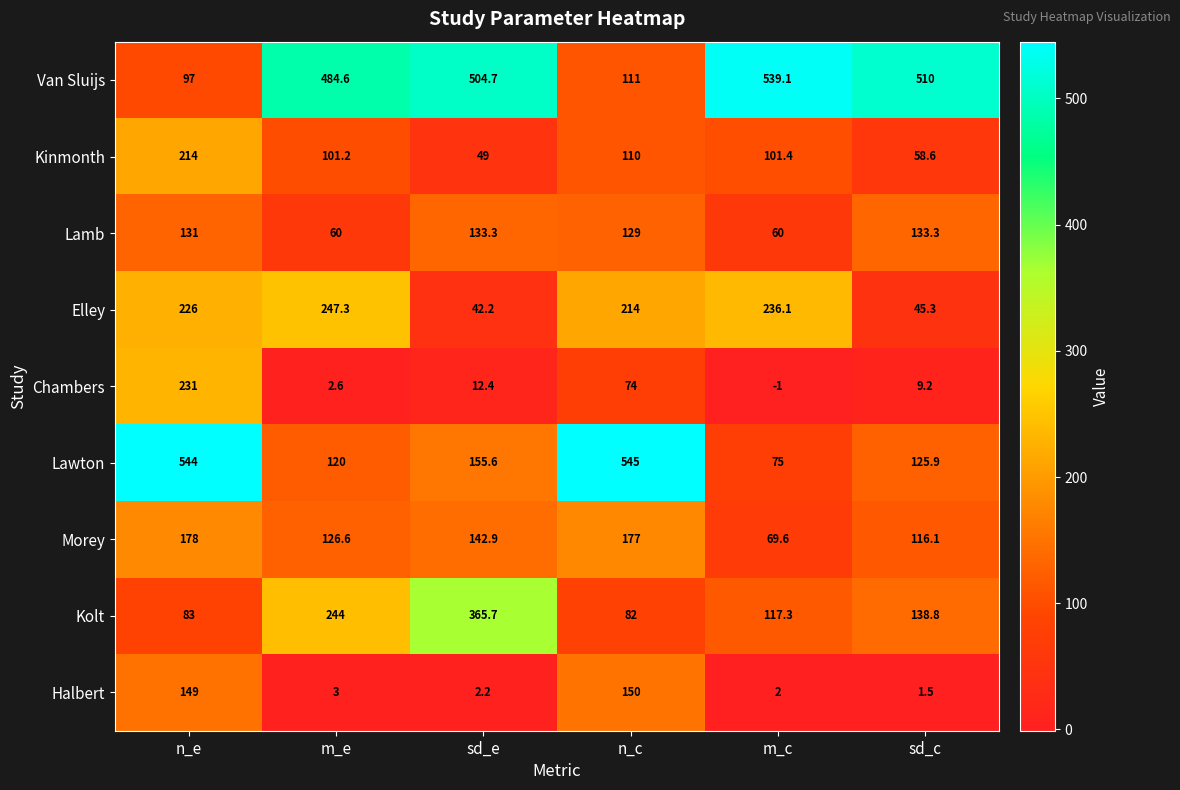

How many series are shown in this chart?

9